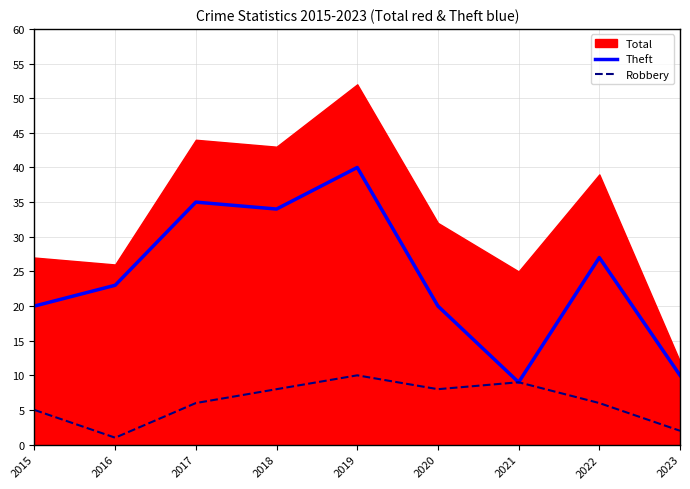

True or false: Robbery has a value of 8 at 2020.

True